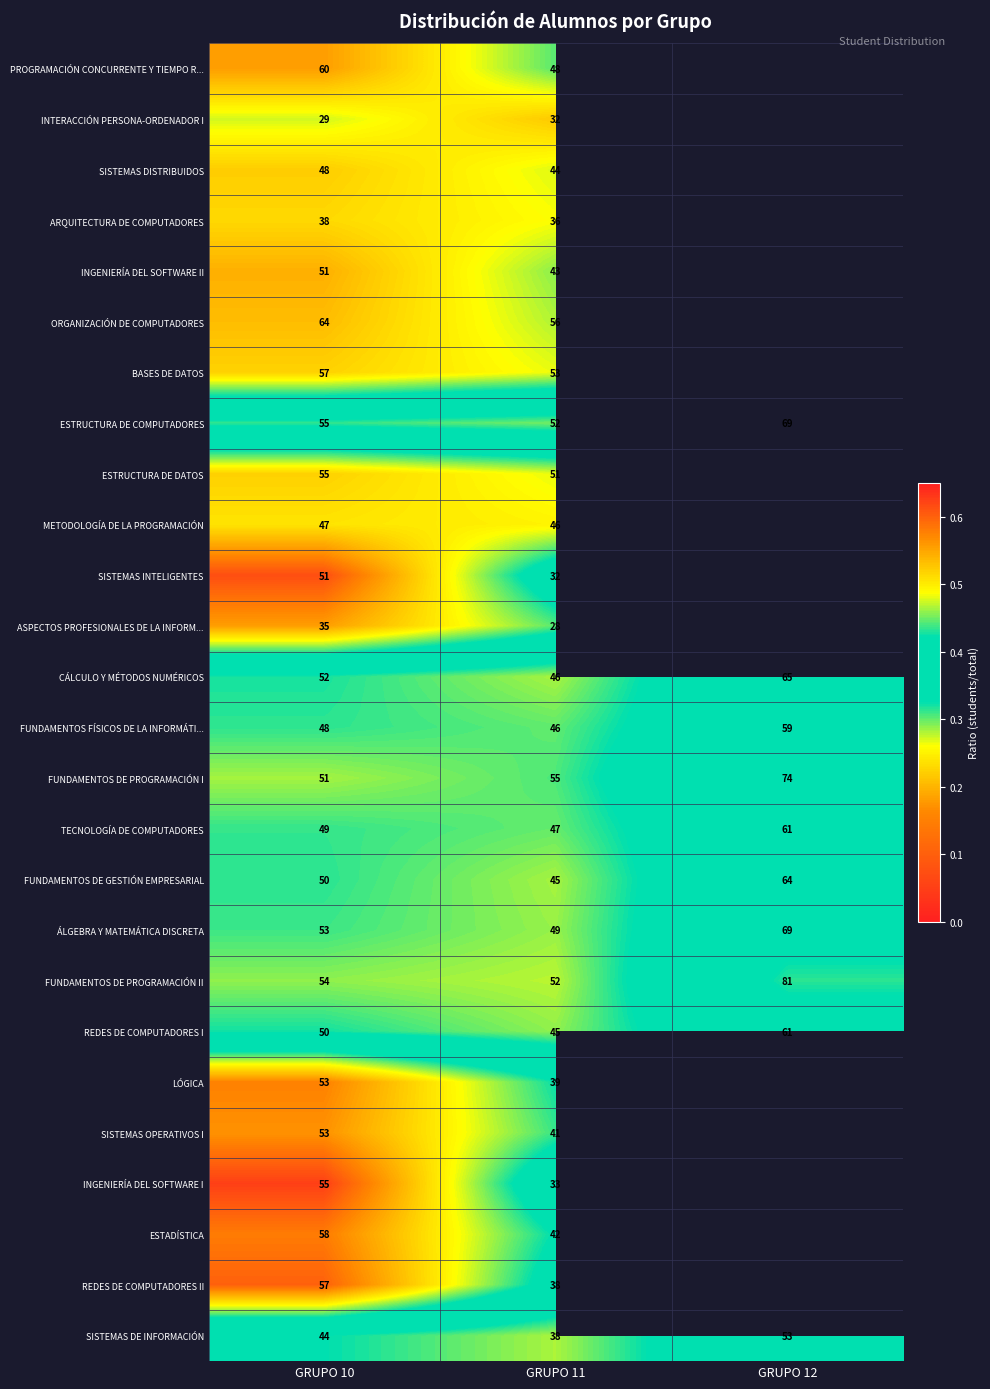

At which label is ORGANIZACIÓN DE COMPUTADORES closest to 0?

GRUPO 11